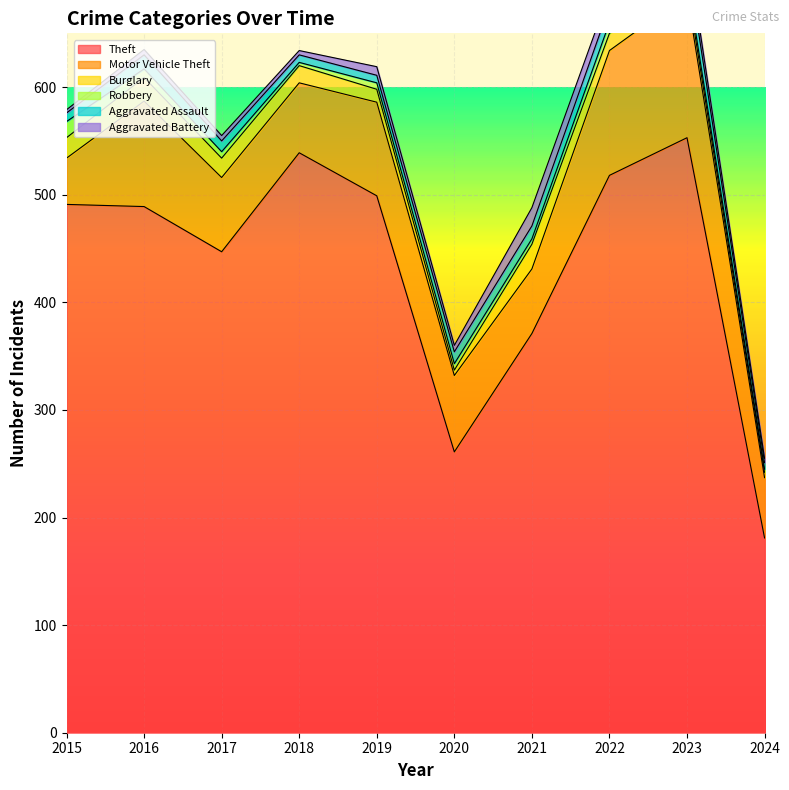

Reading right to left, list all the values displayed in this chart.

Theft: 2024=181	2023=553	2022=518	2021=371	2020=261	2019=499	2018=539	2017=447	2016=489	2015=491
Motor Vehicle Theft: 2024=56	2023=133	2022=116	2021=60	2020=71	2019=87	2018=65	2017=69	2016=98	2015=43
Burglary: 2024=5	2023=9	2022=16	2021=23	2020=5	2019=12	2018=16	2017=18	2016=22	2015=19
Robbery: 2024=3	2023=7	2022=10	2021=5	2020=6	2019=6	2018=3	2017=6	2016=8	2015=15
Aggravated Assault: 2024=6	2023=19	2022=15	2021=12	2020=11	2019=7	2018=7	2017=10	2016=13	2015=8
Aggravated Battery: 2024=4	2023=11	2022=13	2021=17	2020=6	2019=8	2018=4	2017=5	2016=5	2015=3